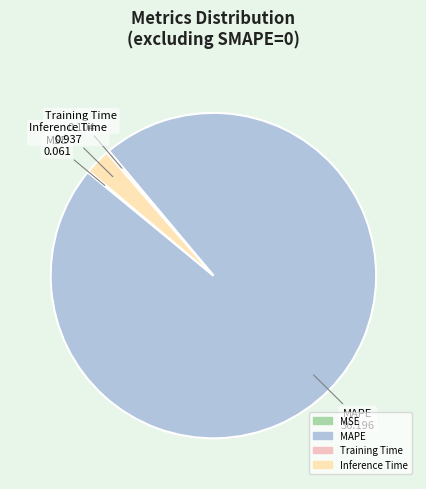

Which has a higher value, Training Time or MAPE?

MAPE